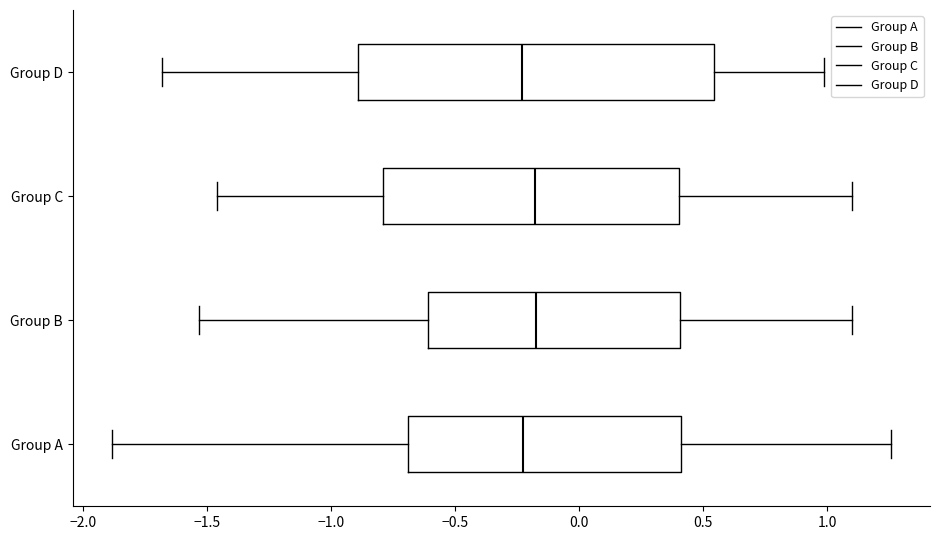

Comparing the boxes themselves (not the whiskers), which one is the widest?

Group D